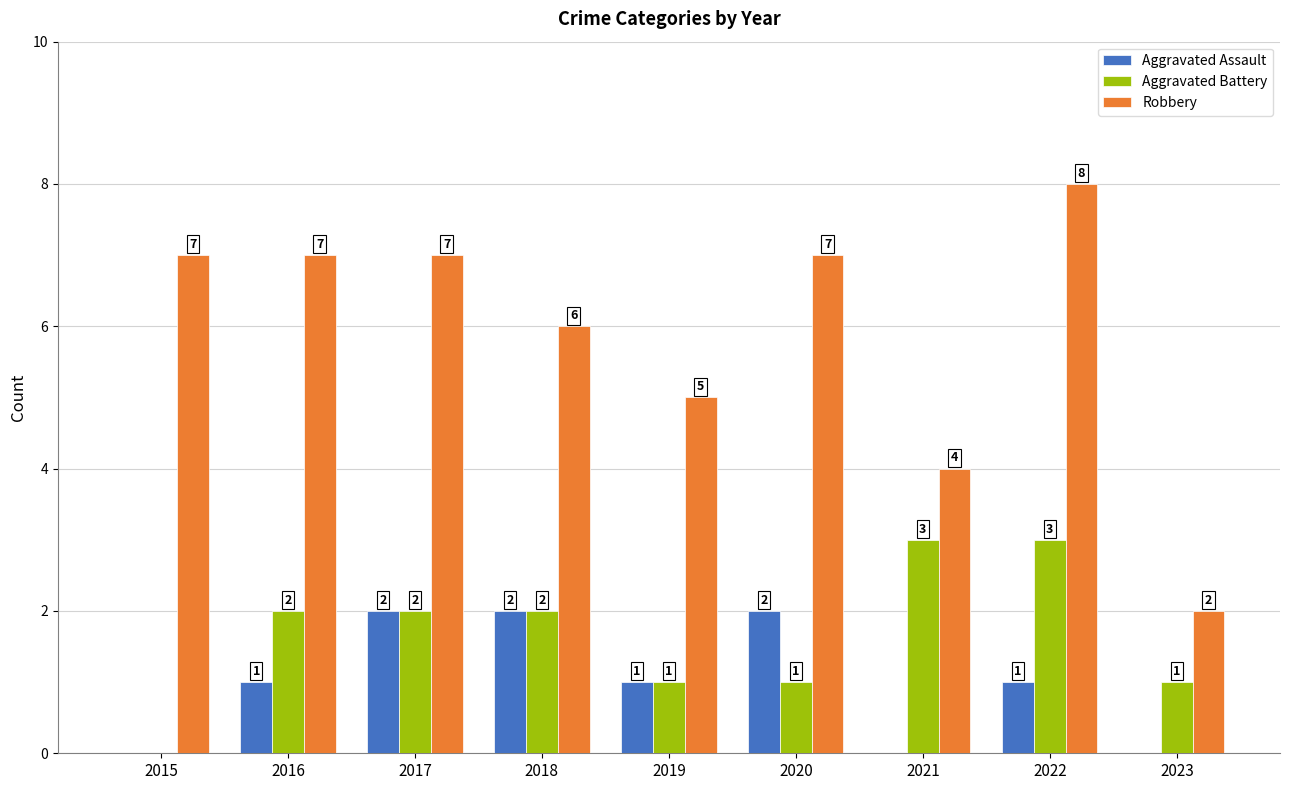

Is the value of Robbery at 2018 greater than the value of Aggravated Assault at 2018?

Yes